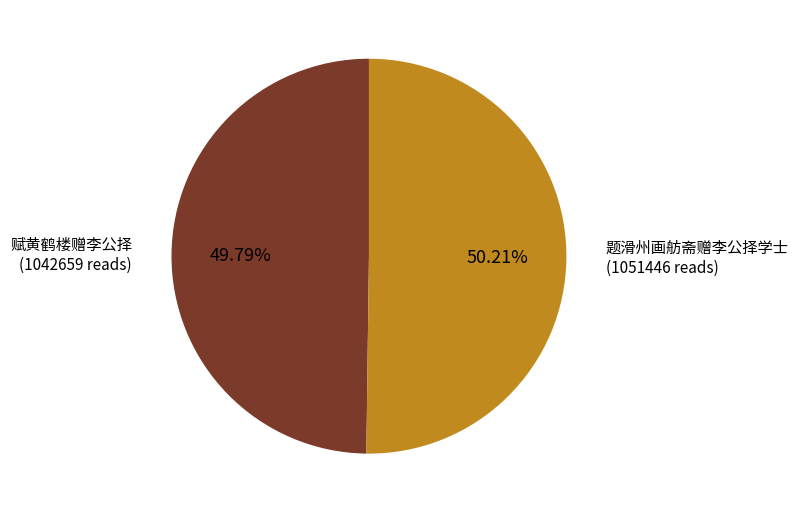

Does any single category account for the majority?

Yes